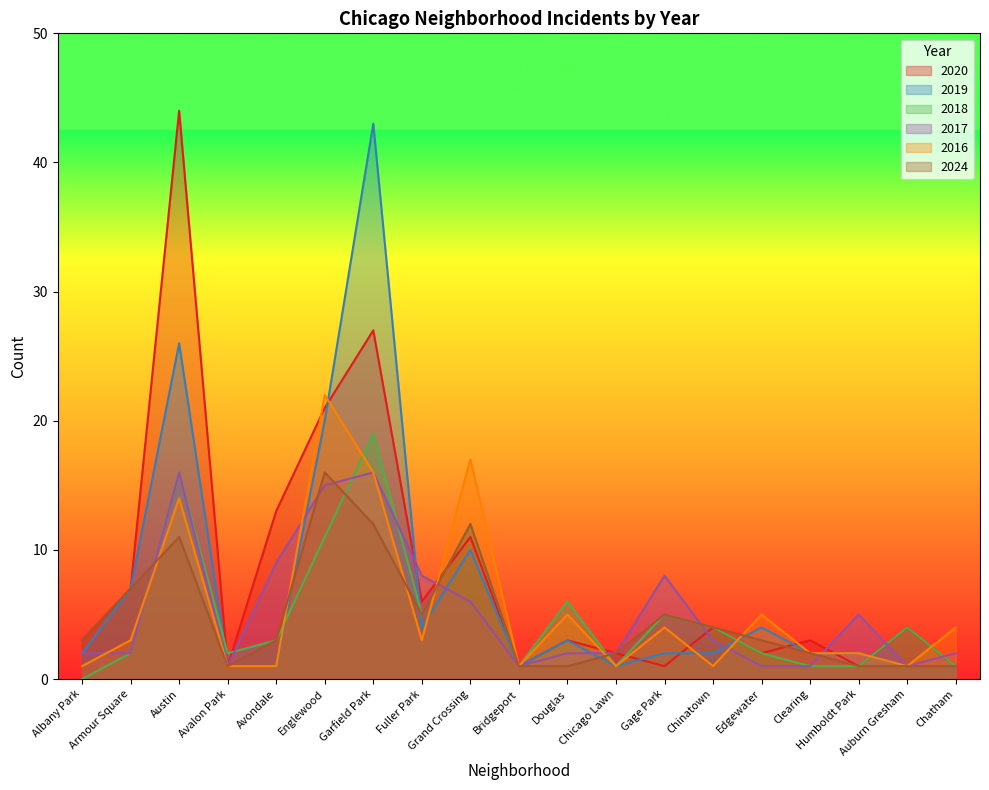

True or false: 2018 has more than 0 interior local peaks.

True